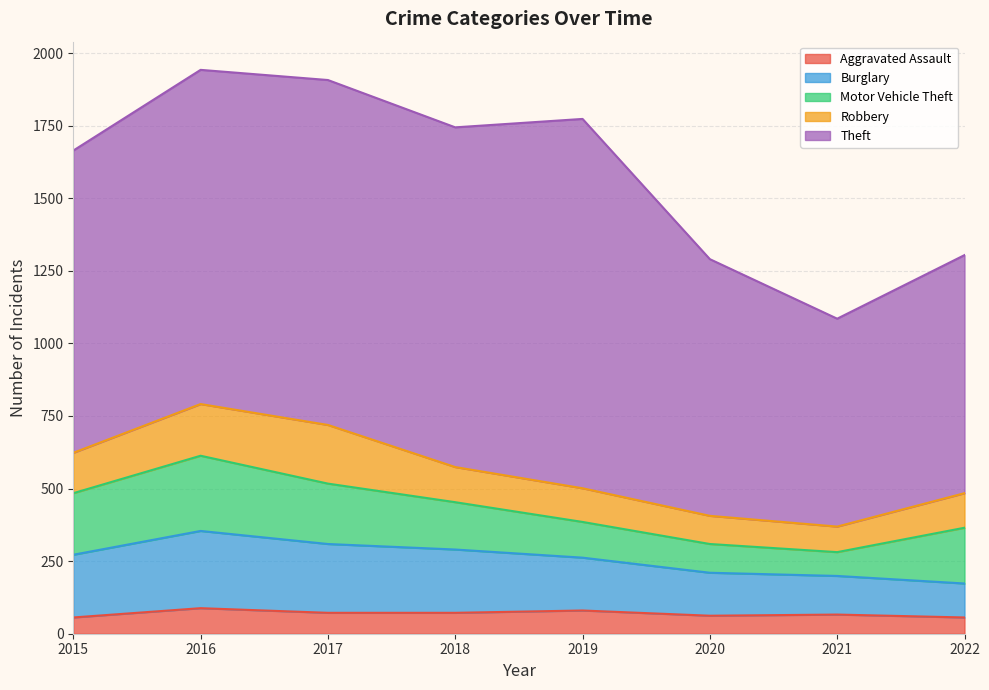

In Motor Vehicle Theft, how many points are higher than both neighbors (excluding endpoints)?

1